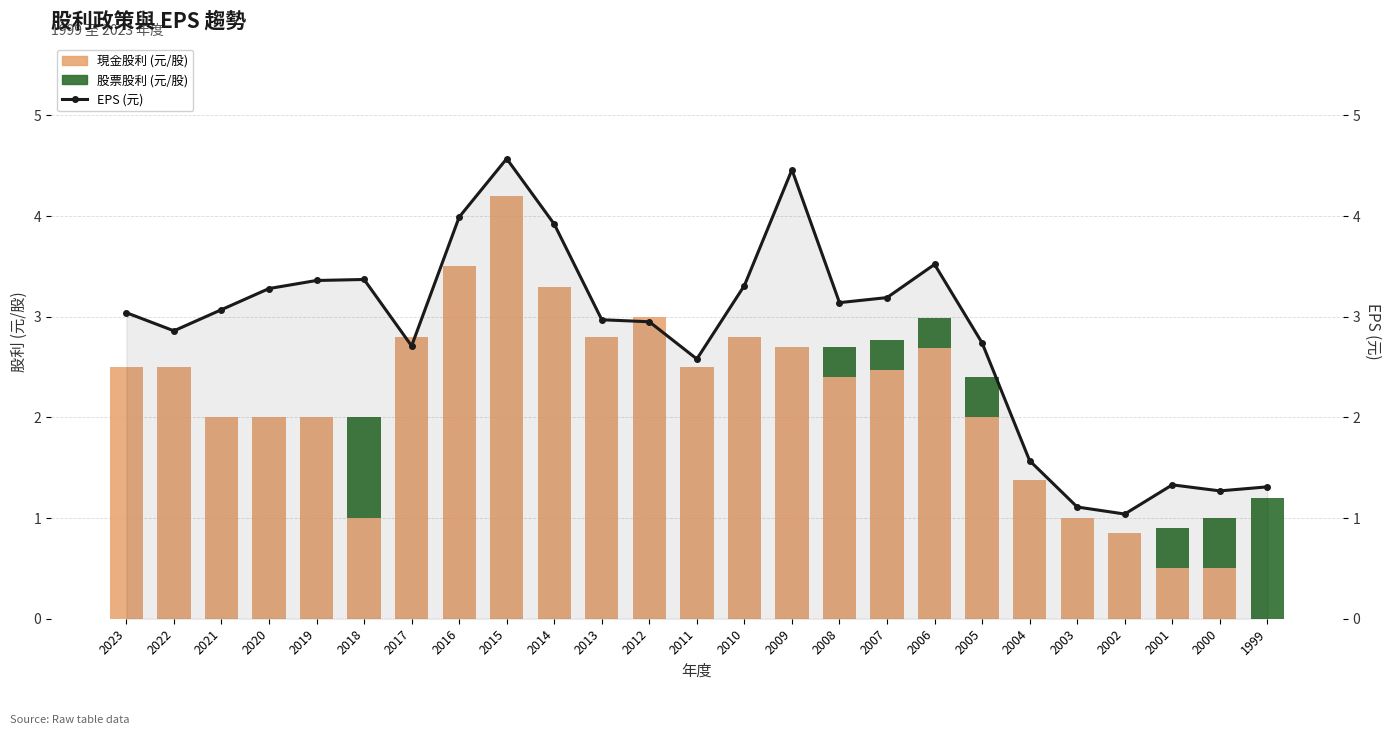

List the series in order of their peak value, highest first.

EPS (元), 現金股利 (元/股), 股票股利 (元/股)